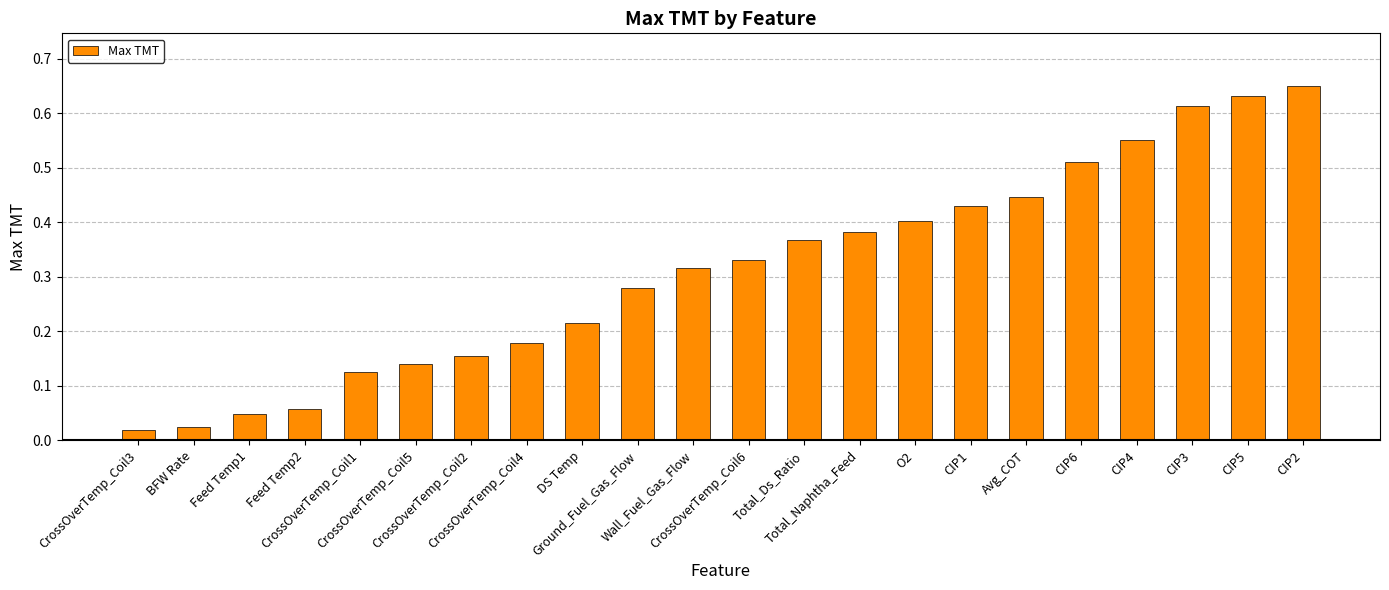

What is the label of the 1st bar from the right?

CIP2